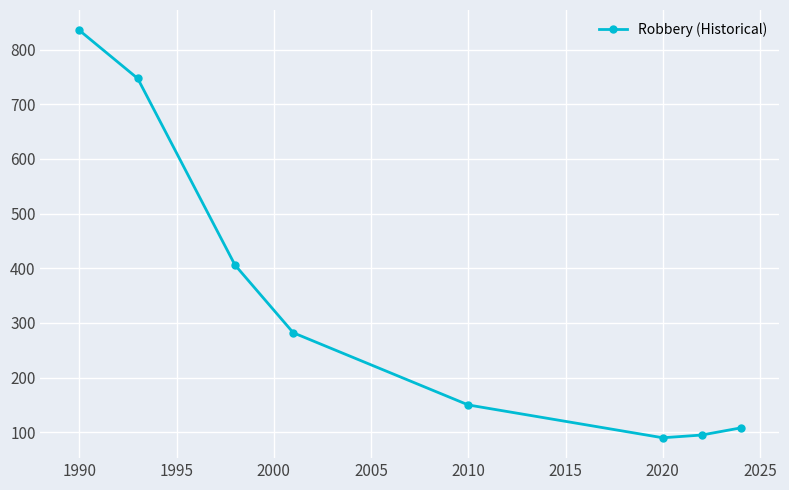

What is the difference between the second highest and minimum values?

657